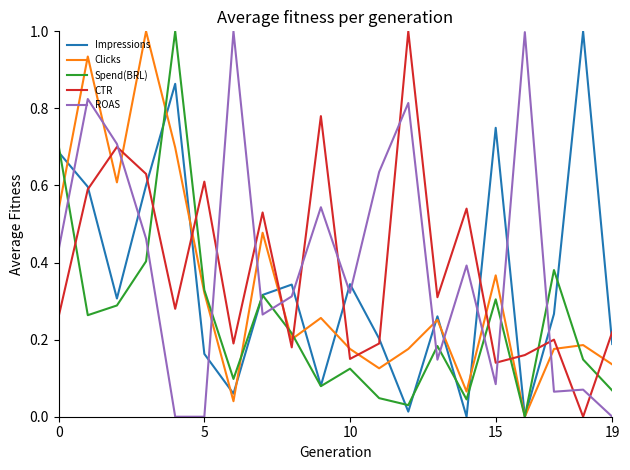

How many times do CTR and Spend(BRL) cross each other?

9